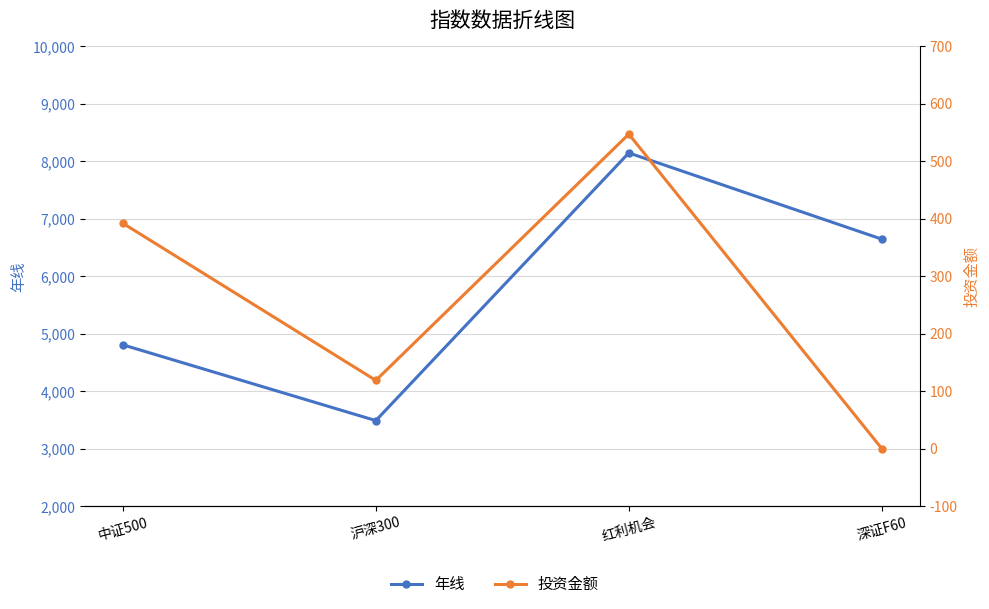

What is the difference between the highest and lowest values at 中证500?

4412.1